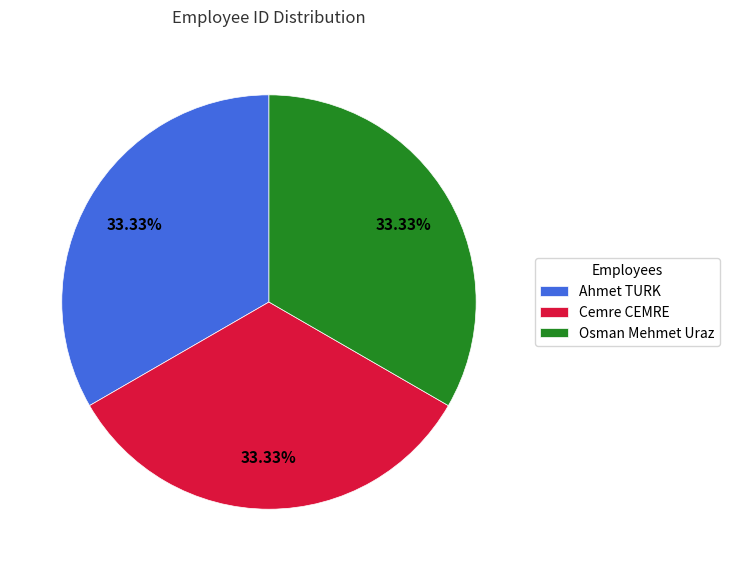

What is the ratio of the value at Ahmet TURK to the value at Cemre CEMRE?

1.0